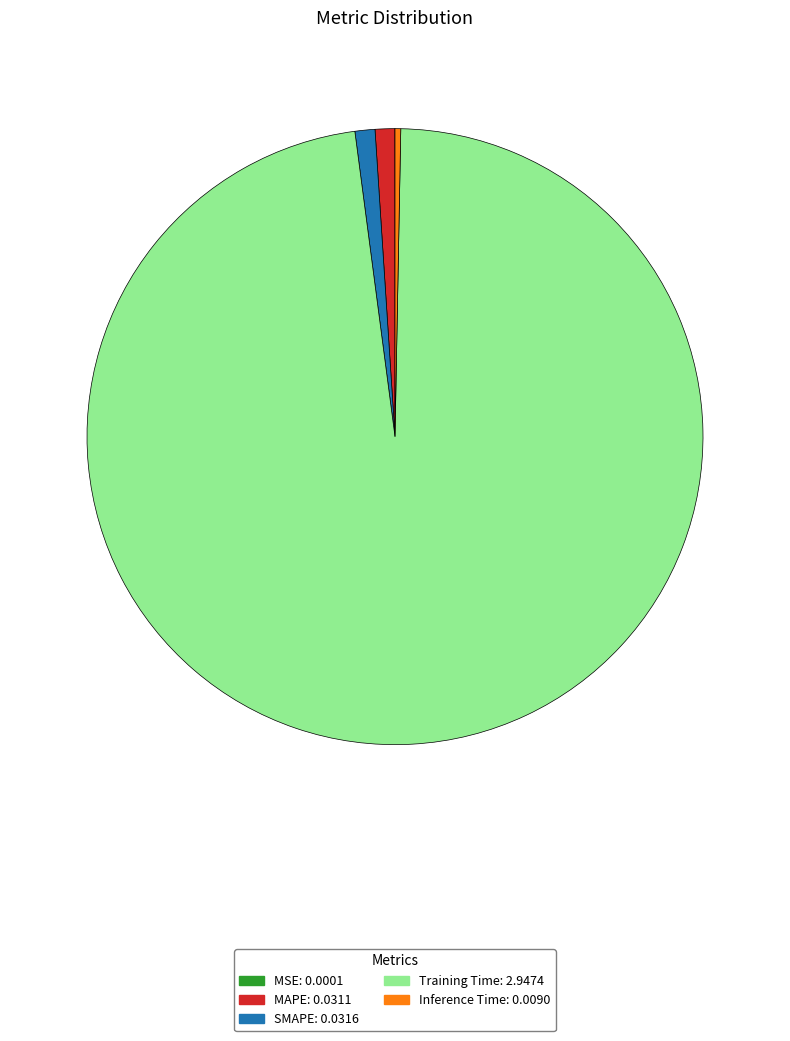

Is the sum of MAPE and SMAPE greater than half?

No